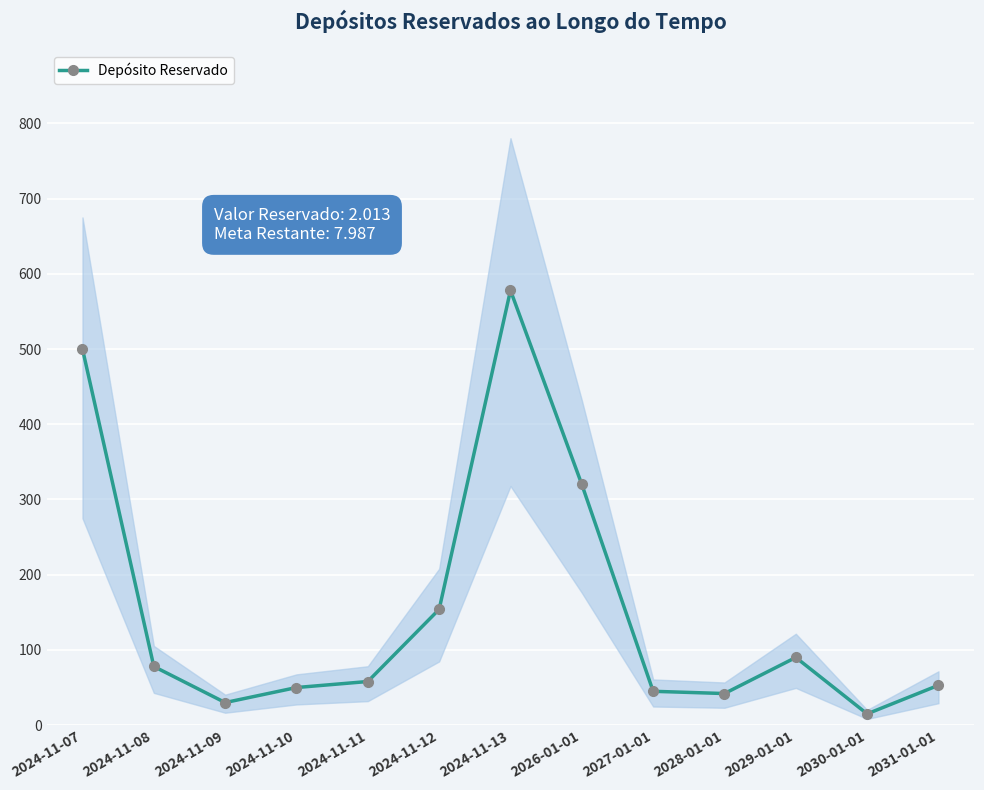

Count the number of categories in the chart.

13